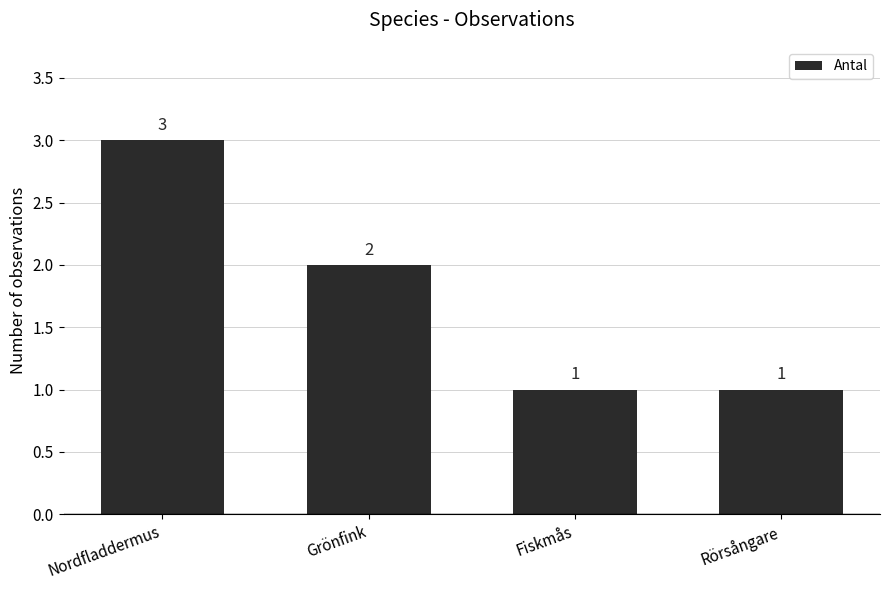

Reading right to left, list all the values displayed in this chart.

1	1	2	3